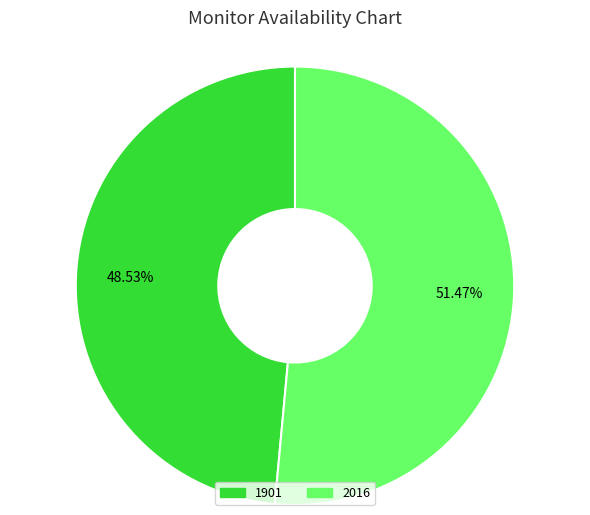

To the nearest percent, what is the difference between the largest and smallest slice percentages?

3%